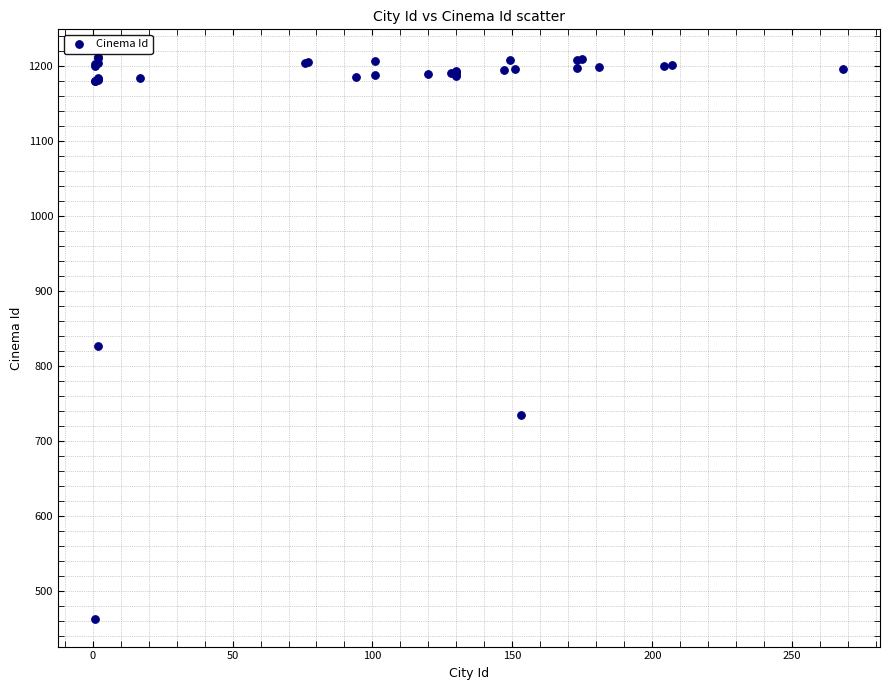

What Y value in the scatter plot is closest to 837?

826